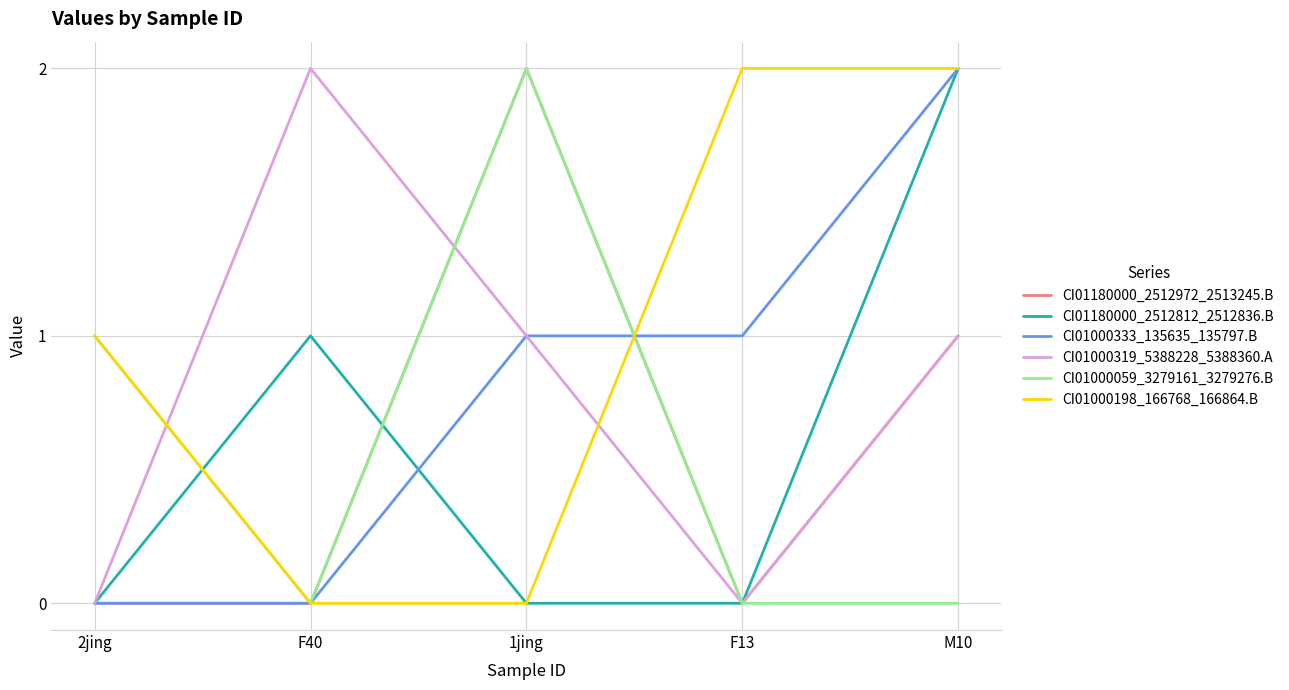

At which category is the sum across all series the highest?

M10